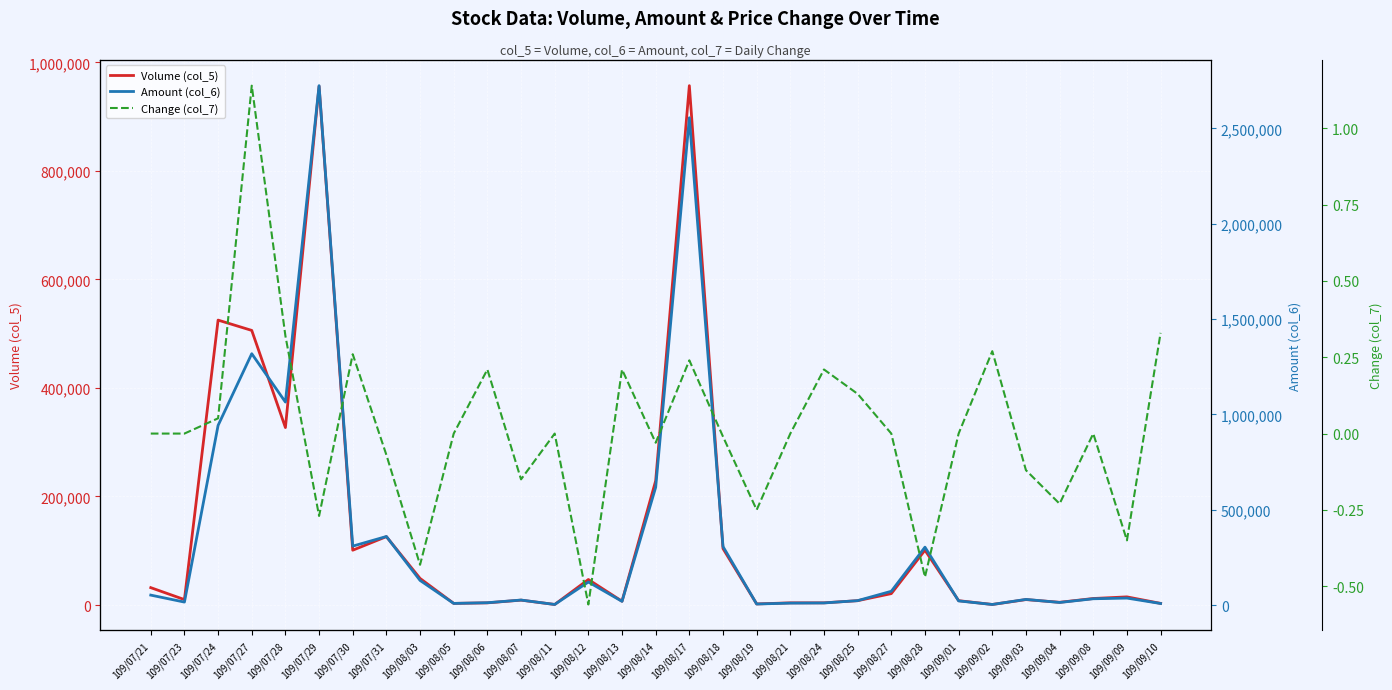

True or false: Amount (col_6) has a value of 181855.7 at 109/07/30.

False